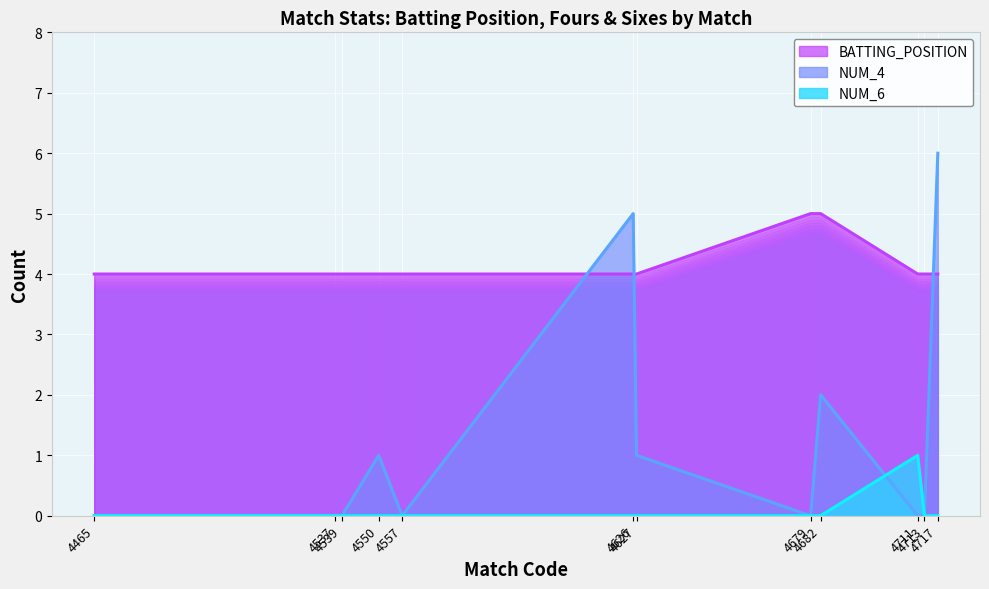

True or false: NUM_6 and NUM_4 cross at least once.

True